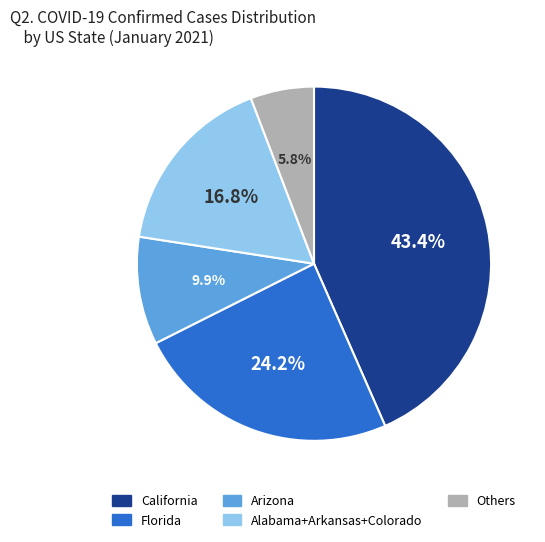

Is there a majority slice in this chart?

No